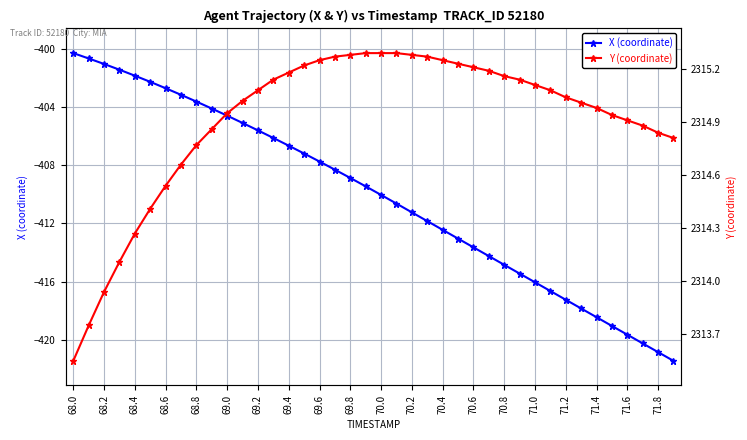

True or false: Y (coordinate) and X (coordinate) intersect in this chart.

False